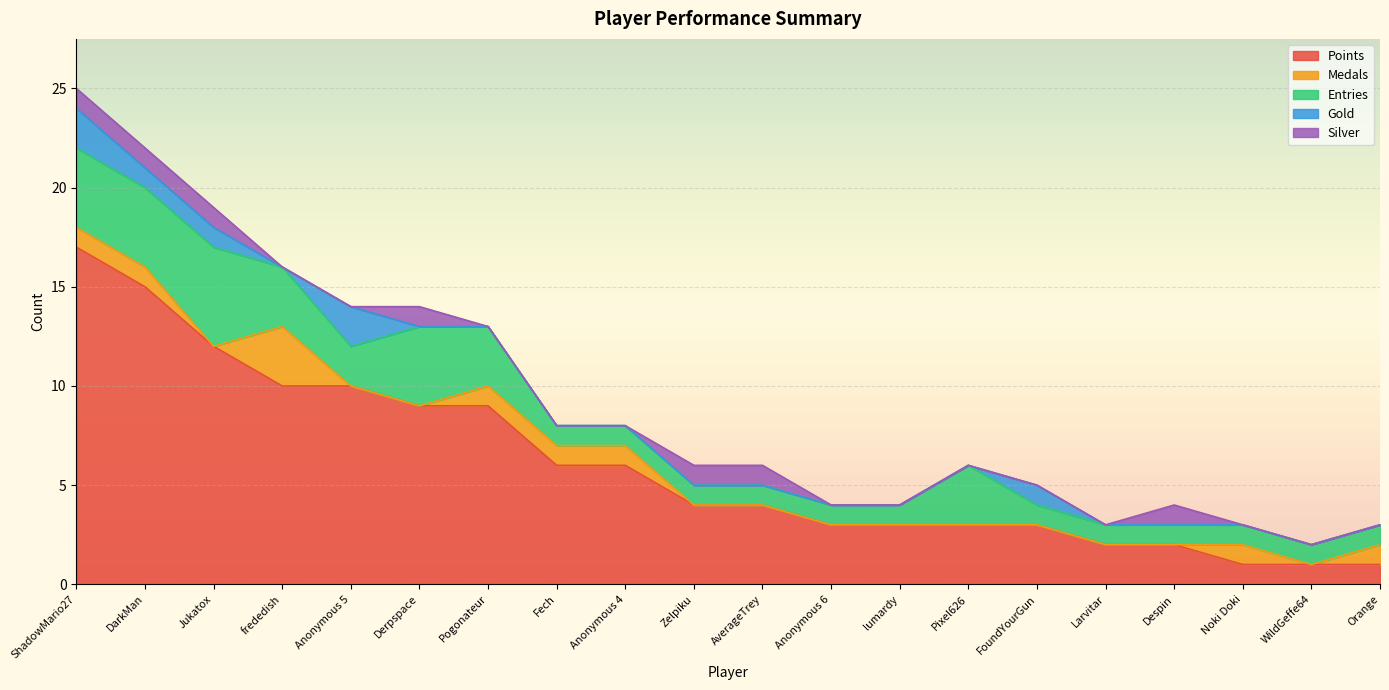

True or false: Entries and Points intersect in this chart.

False